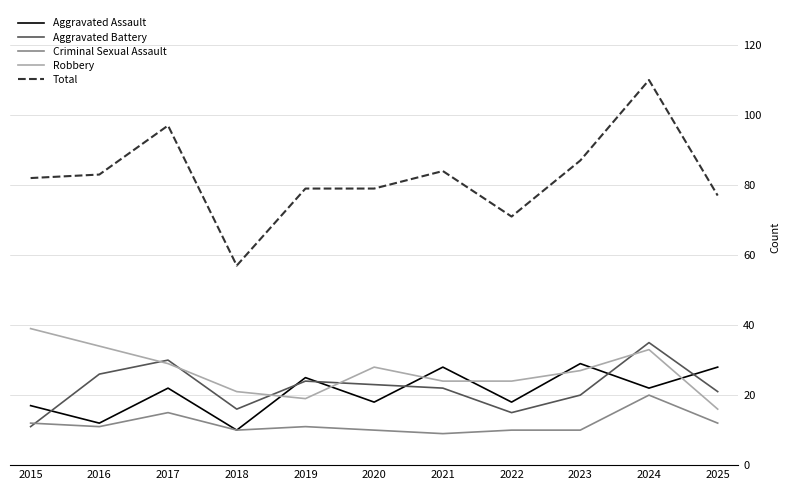

List the series in order of their peak value, lowest first.

Criminal Sexual Assault, Aggravated Assault, Aggravated Battery, Robbery, Total